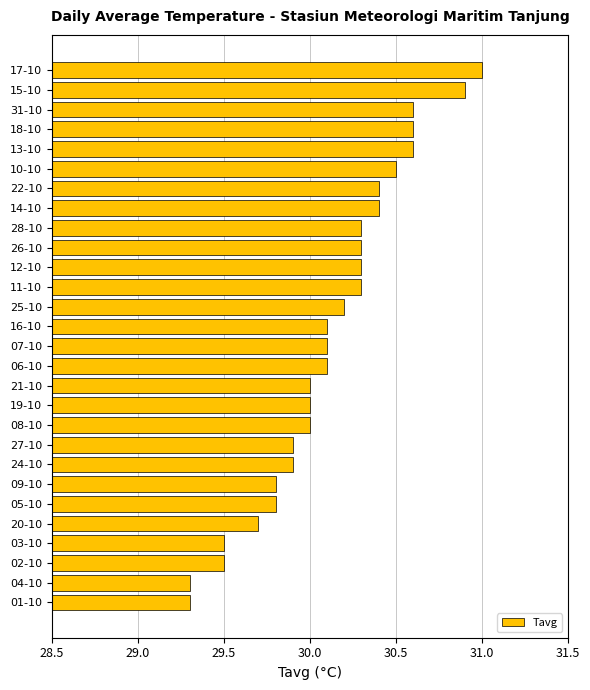

What is the maximum value shown in the chart?

31.0